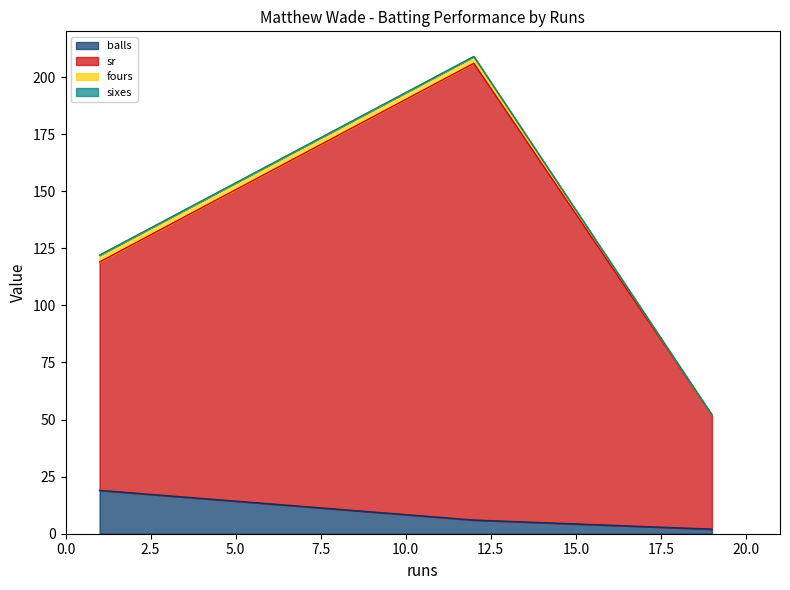

How many balls values are between 2 and 19?

3